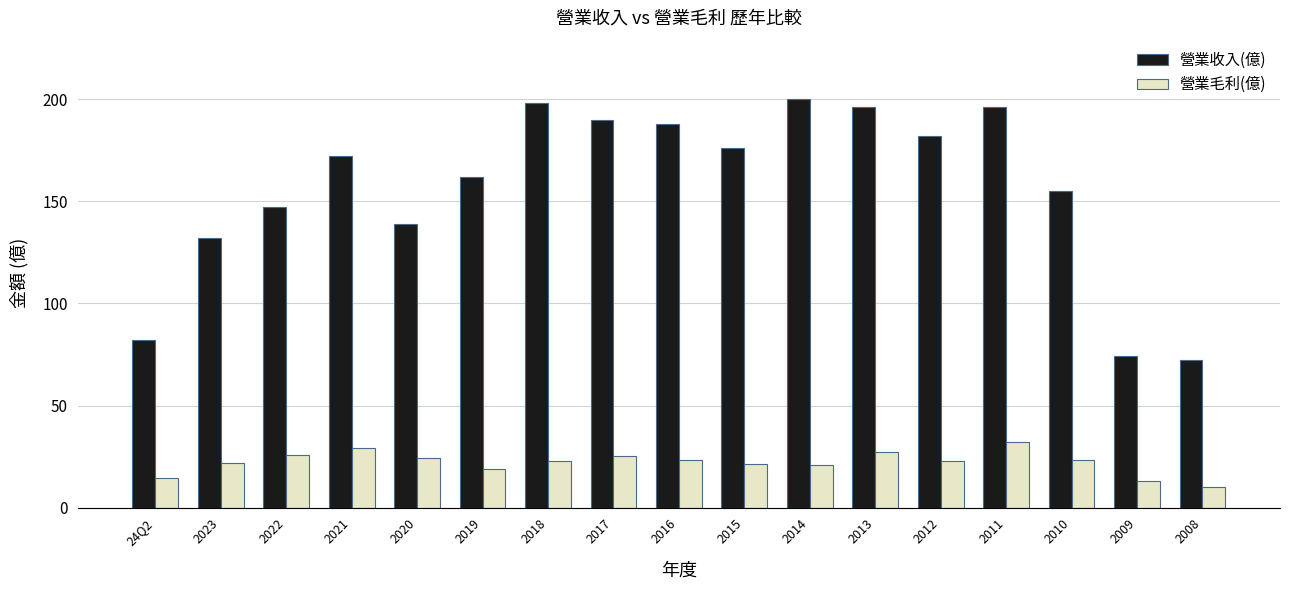

What is the sum of all 營業收入(億) values?

2661.6